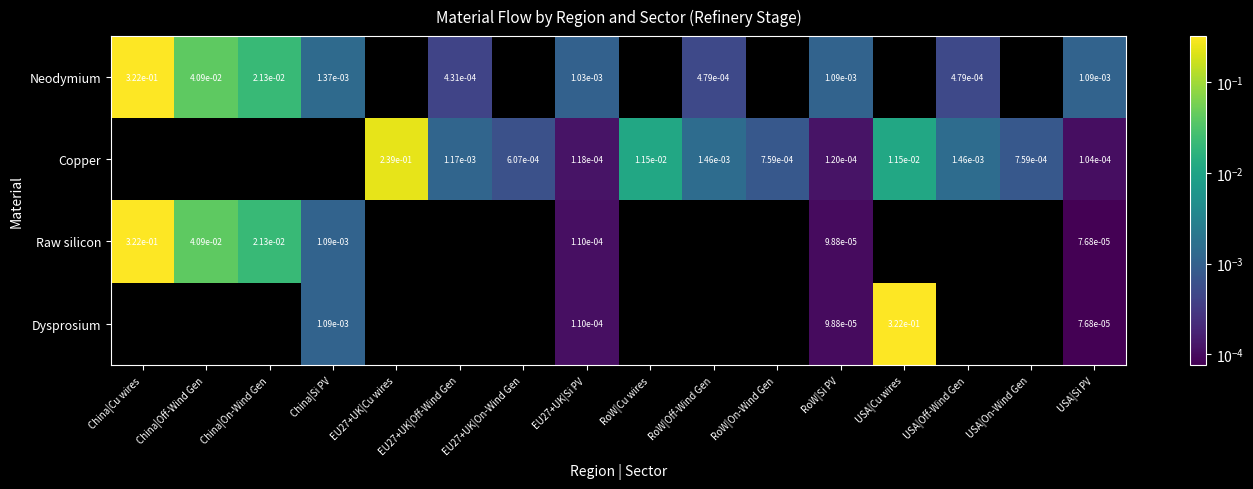

Is the value of Copper at RoW|Cu wires greater than the value of Neodymium at China|Off-Wind Gen?

No